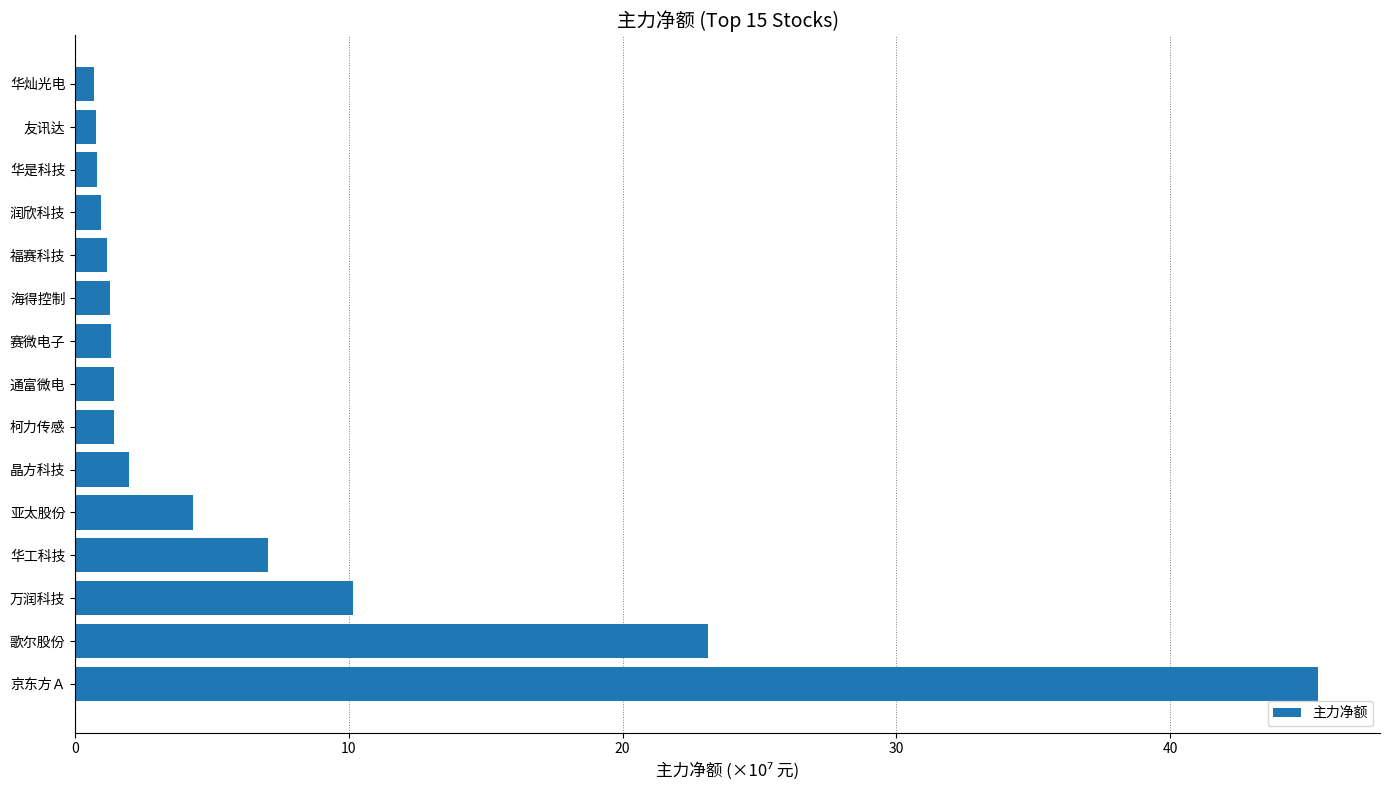

What value does the data have at 歌尔股份?

23.1